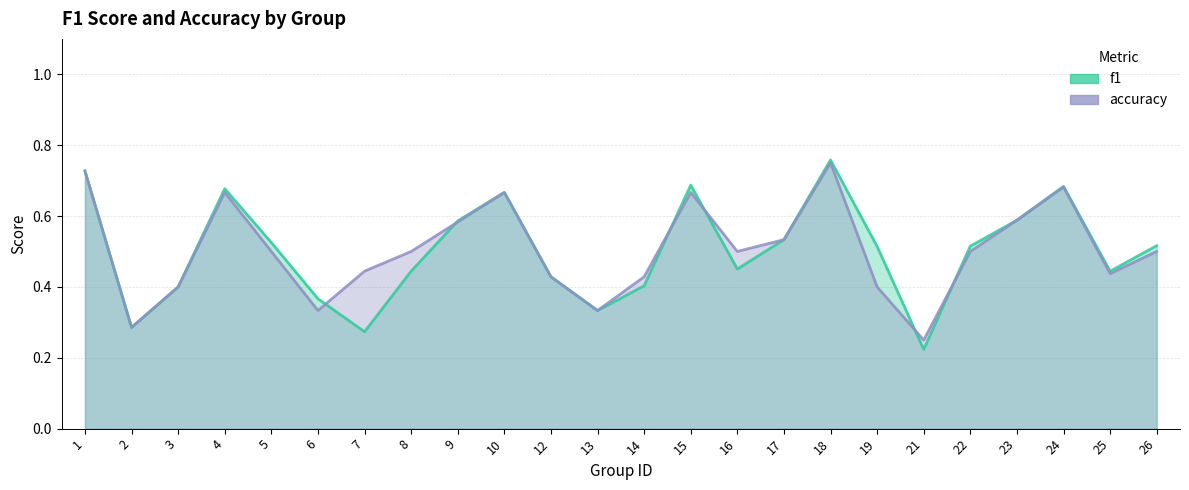

What is the total value across all series at 22?

1.0